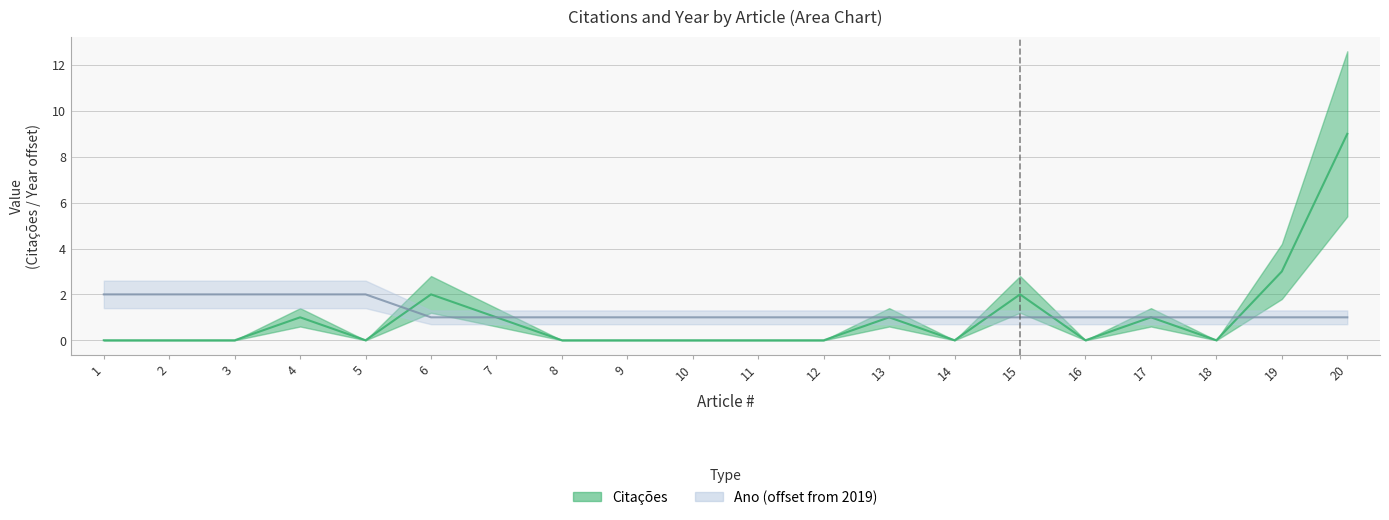

Reading left to right, what are all the values shown in this chart?

Citacoes: 0	0	0	1	0	2	1	0	0	0	0	0	1	0	2	0	1	0	3	9
Ano: 2	2	2	2	2	1	1	1	1	1	1	1	1	1	1	1	1	1	1	1